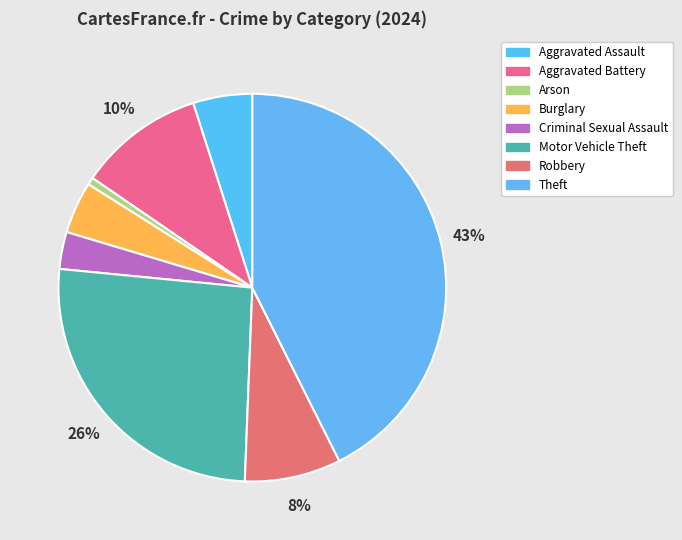

To the nearest percent, what portion does Burglary represent?

4%